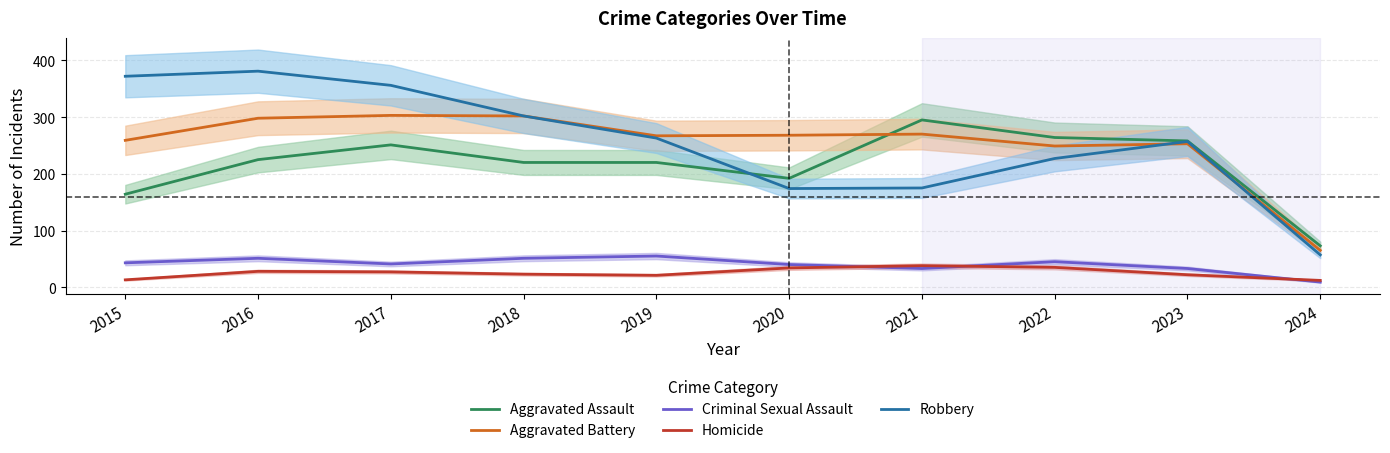

Which series has the largest total across all categories?

Robbery